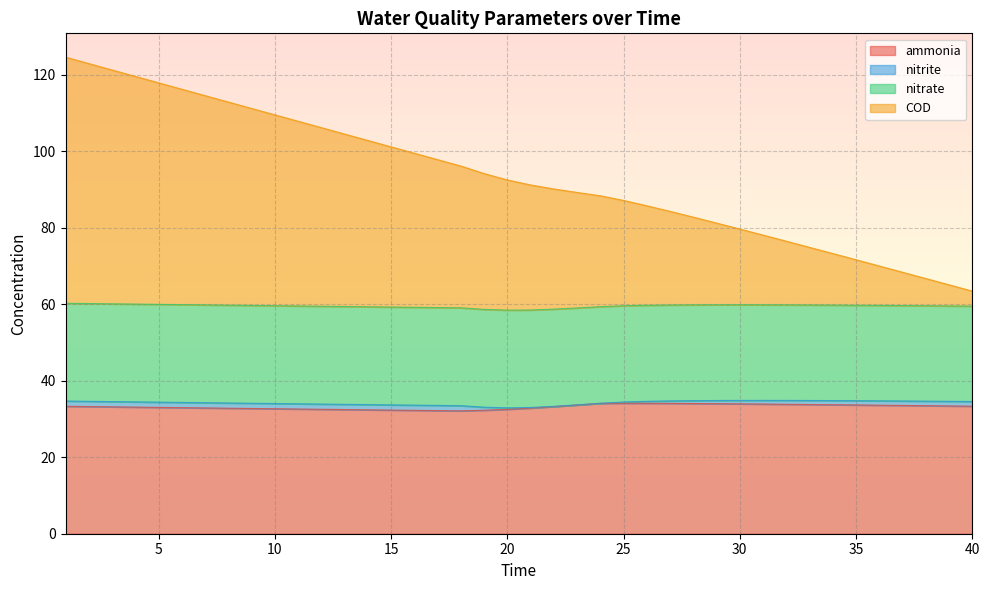

What is the highest value of the COD series?

124.6